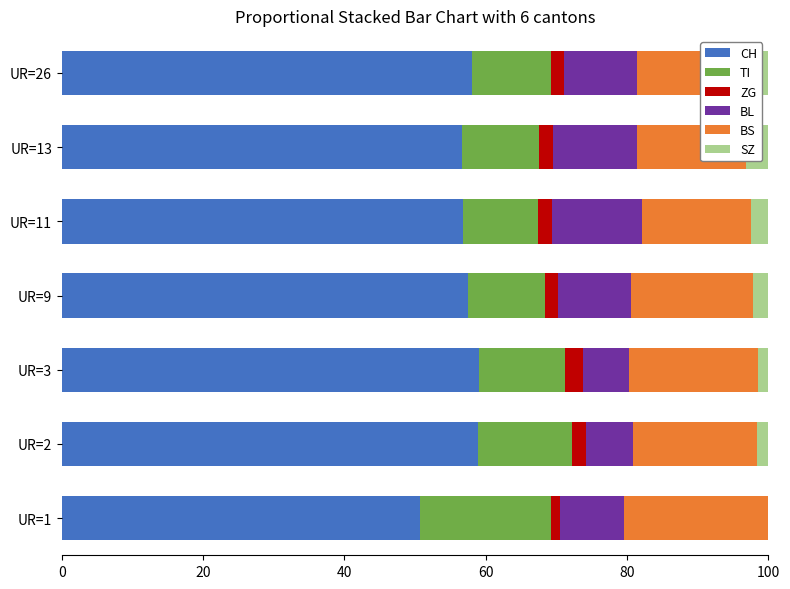

The CH series shows 11.5 at UR=13. True or false?

False